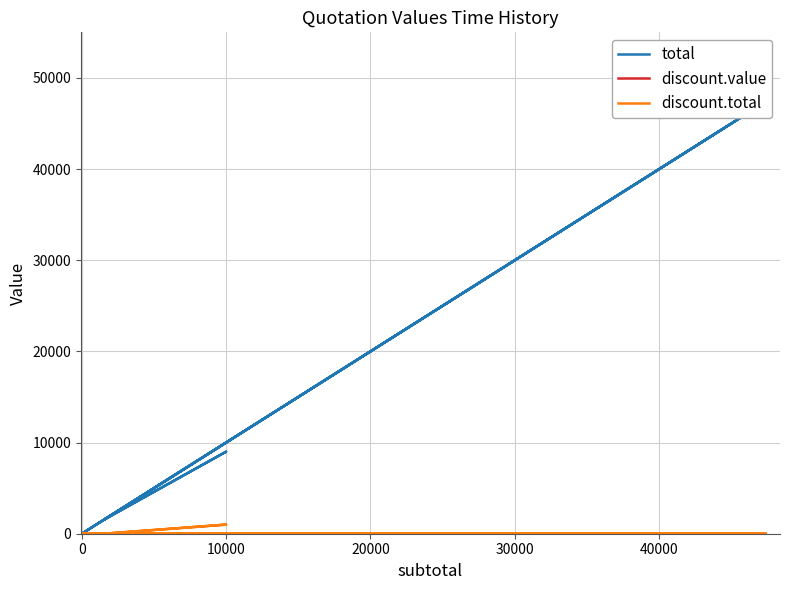

What are all the series names shown in the legend?

total, discount.value, discount.total